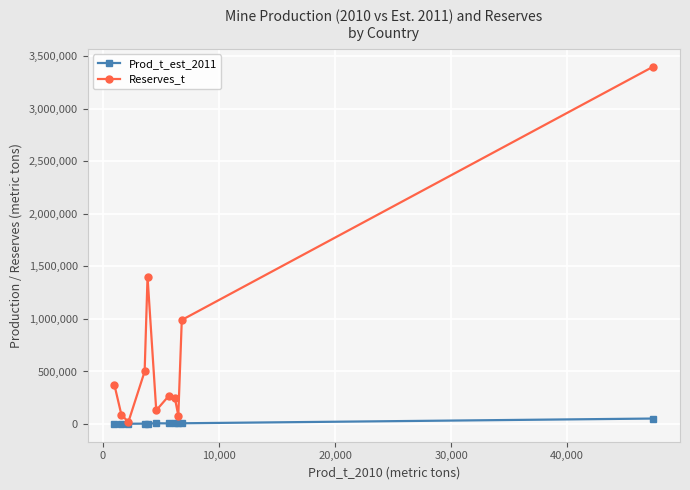

Rank the series by their maximum value, from highest to lowest.

Reserves_t, Prod_t_est_2011